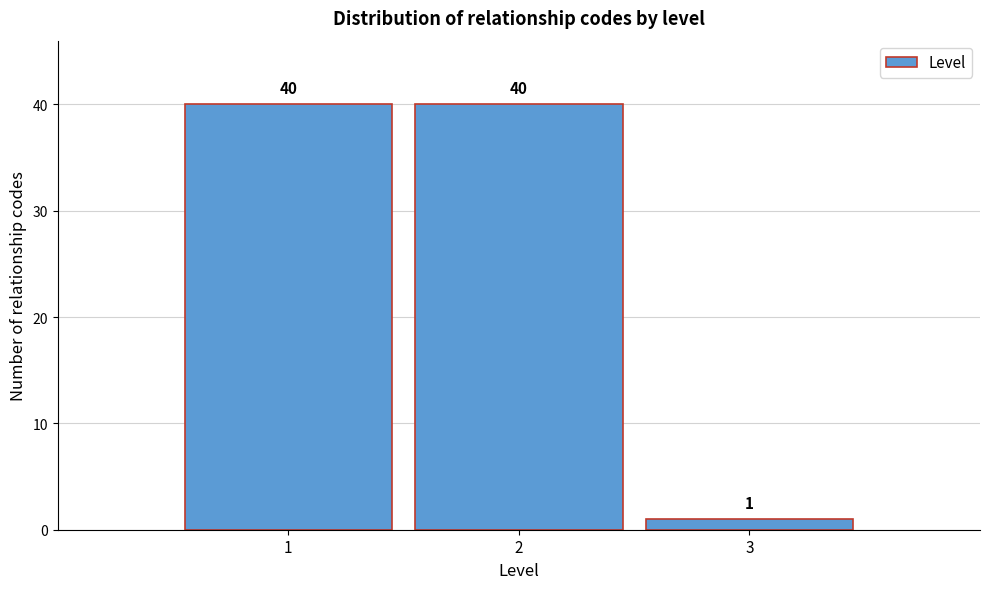

What is the height of the bar covering 2.5 to 3.5 on the x-axis?

1